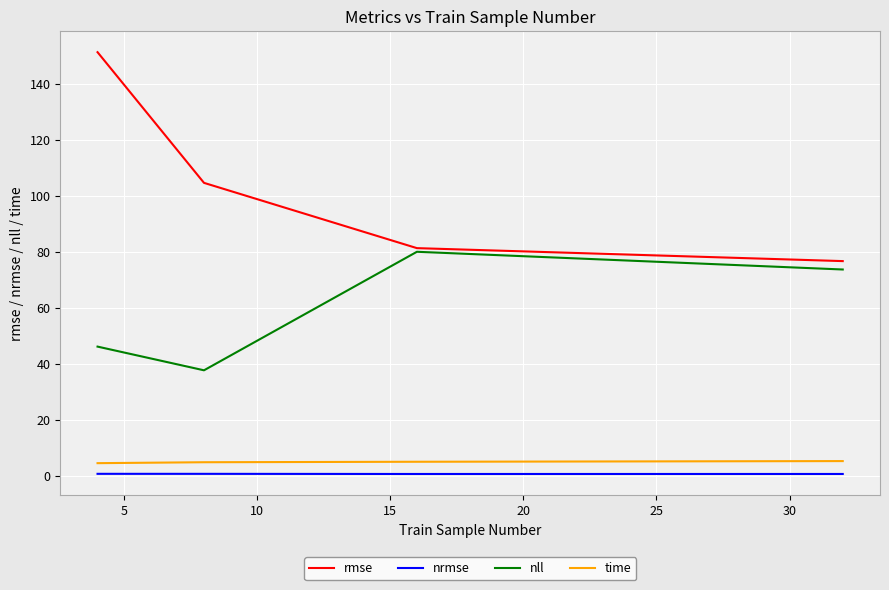

What is the greatest value displayed?

151.2